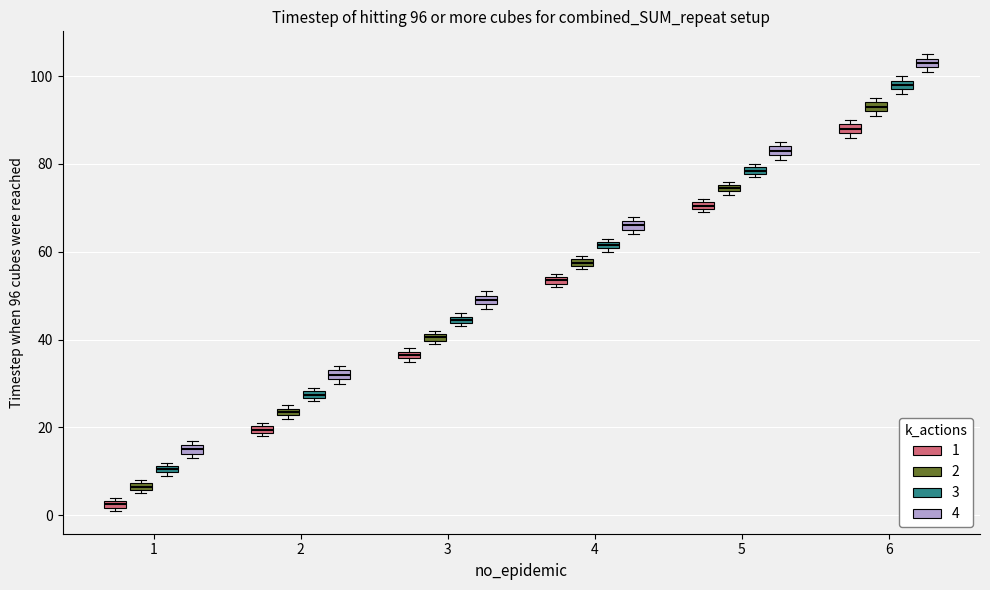

Which box has the highest median line?

6 (4)